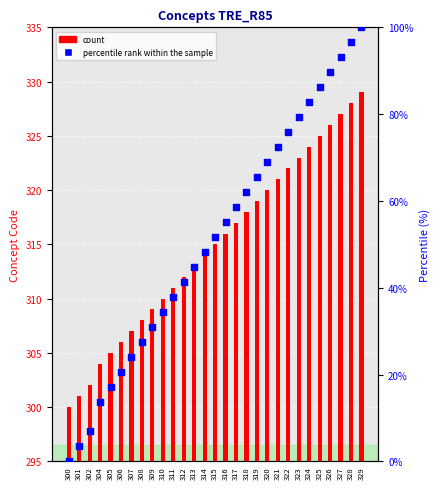

Is the value of count at 309 greater than the value of percentile rank within the sample at 329?

Yes